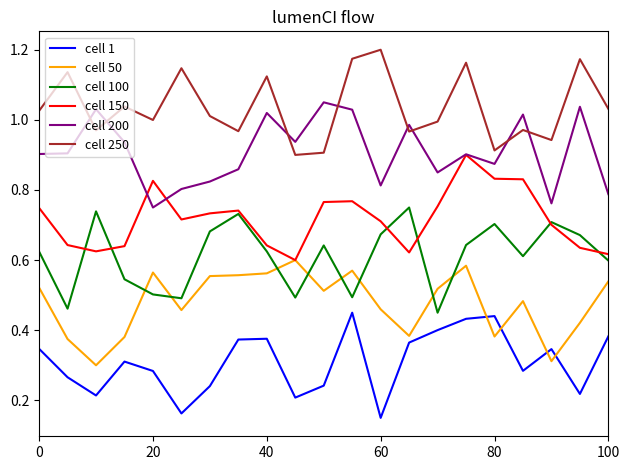

Which series has the largest total across all categories?

cell 250